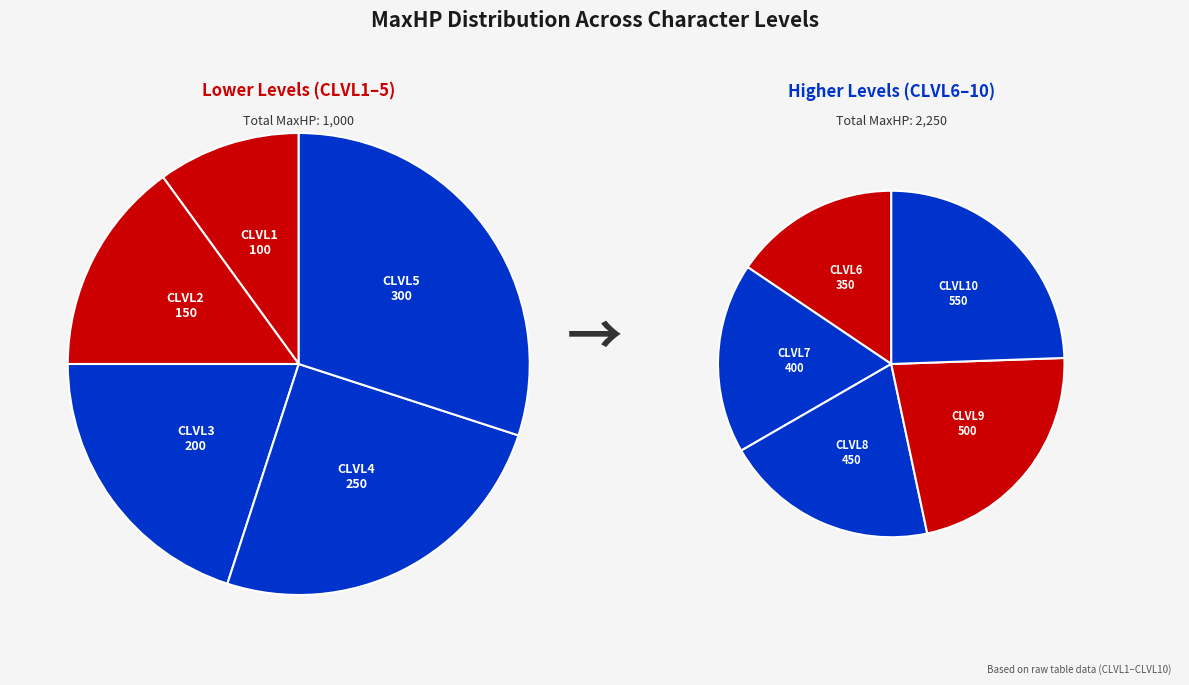

How many segments does this pie chart have?

10